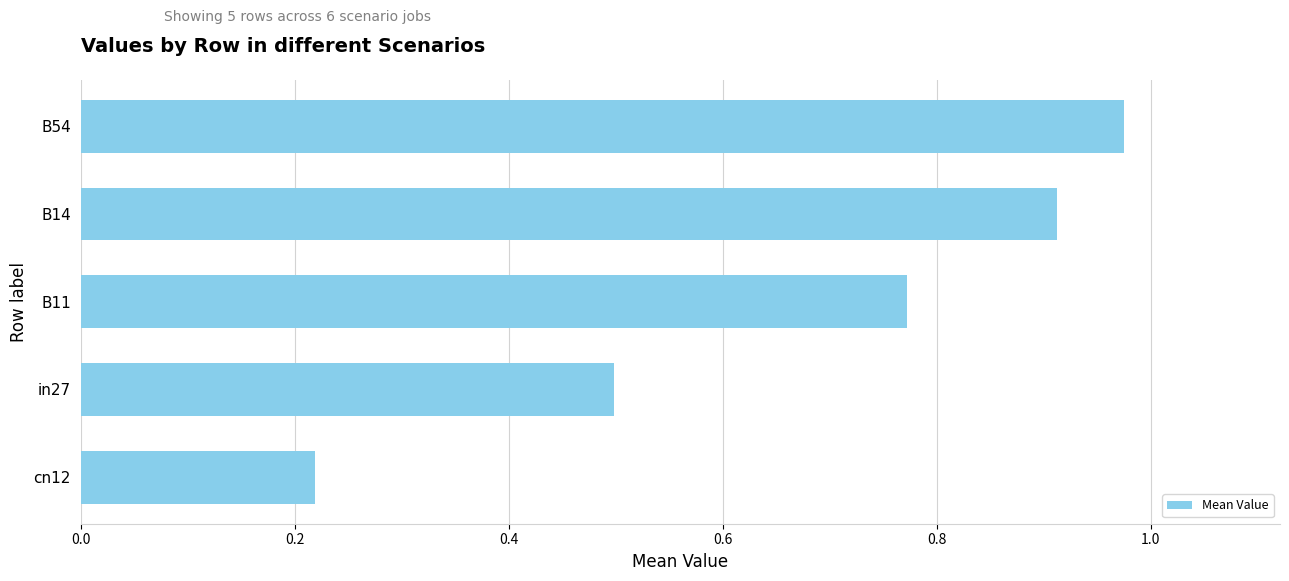

Between in27 and B14, which is larger?

B14